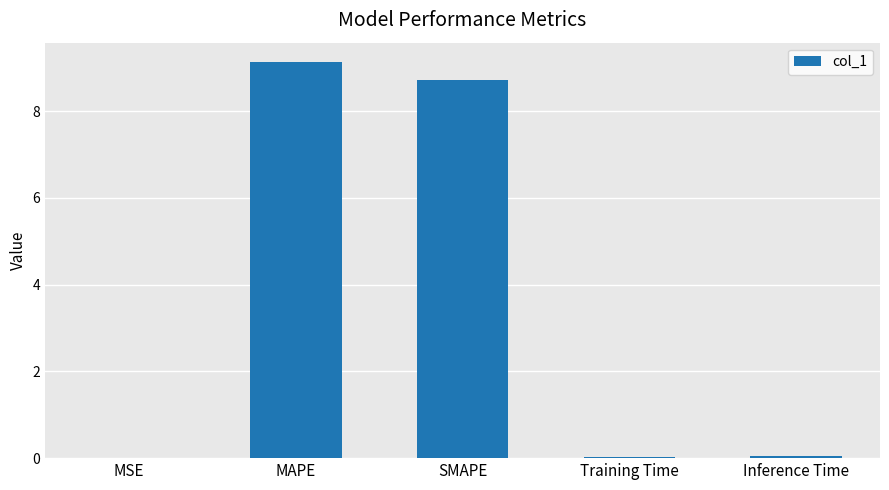

What is the greatest value displayed?

9.1